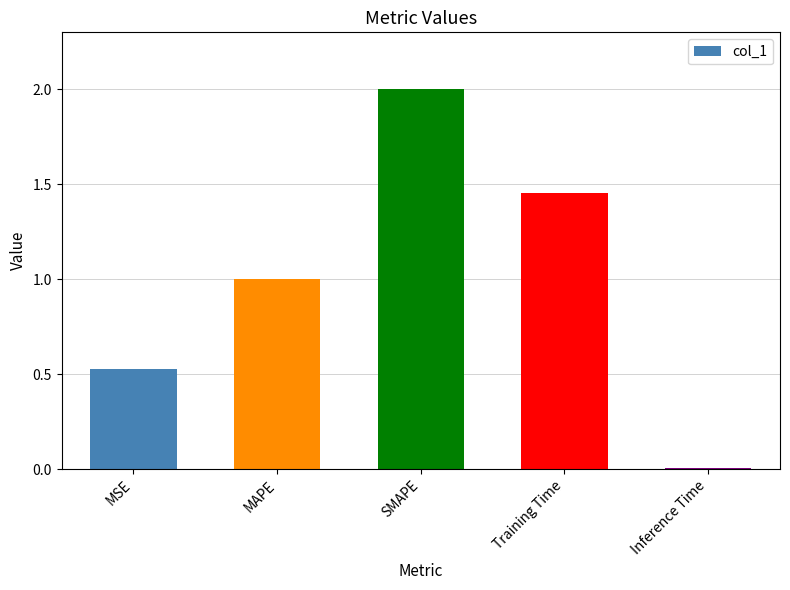

How many bars are there in total?

5